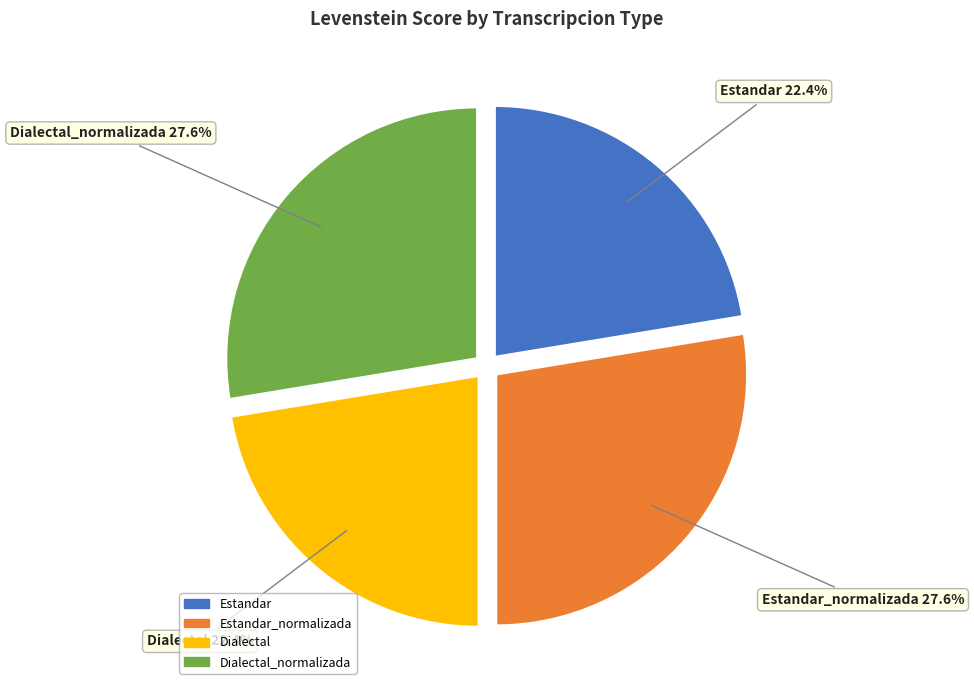

Which has a higher value, Estandar_normalizada or Dialectal?

Estandar_normalizada